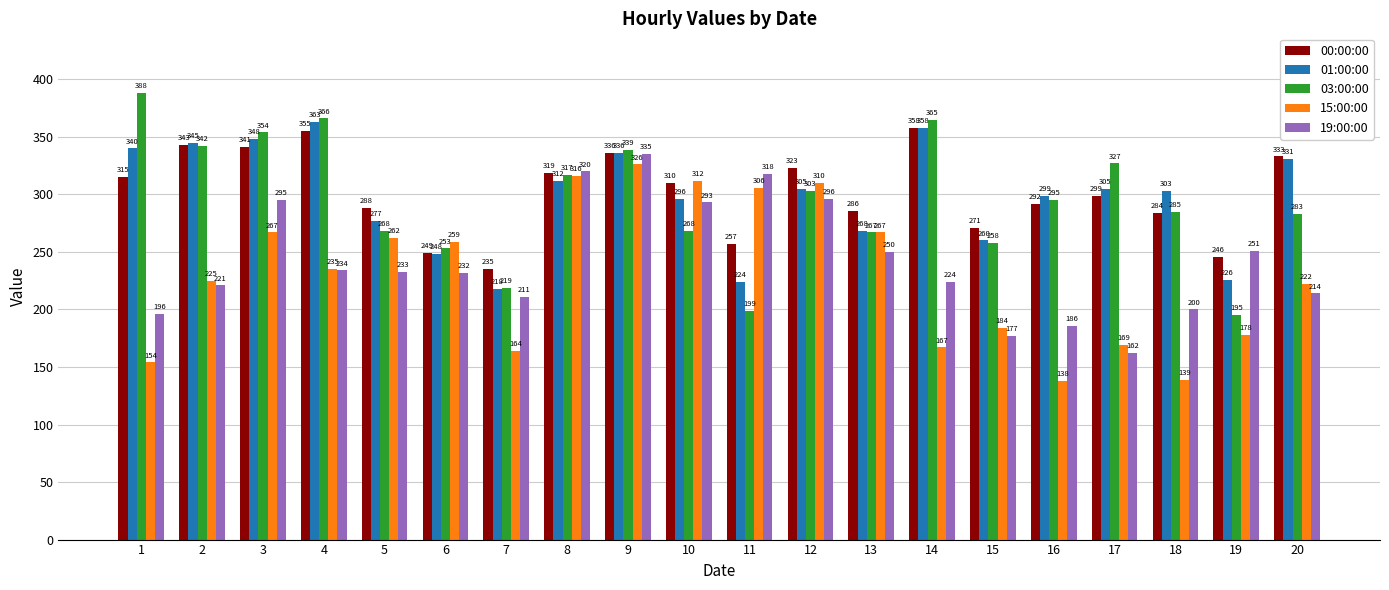

At how many categories does at least one series exceed 304?

12